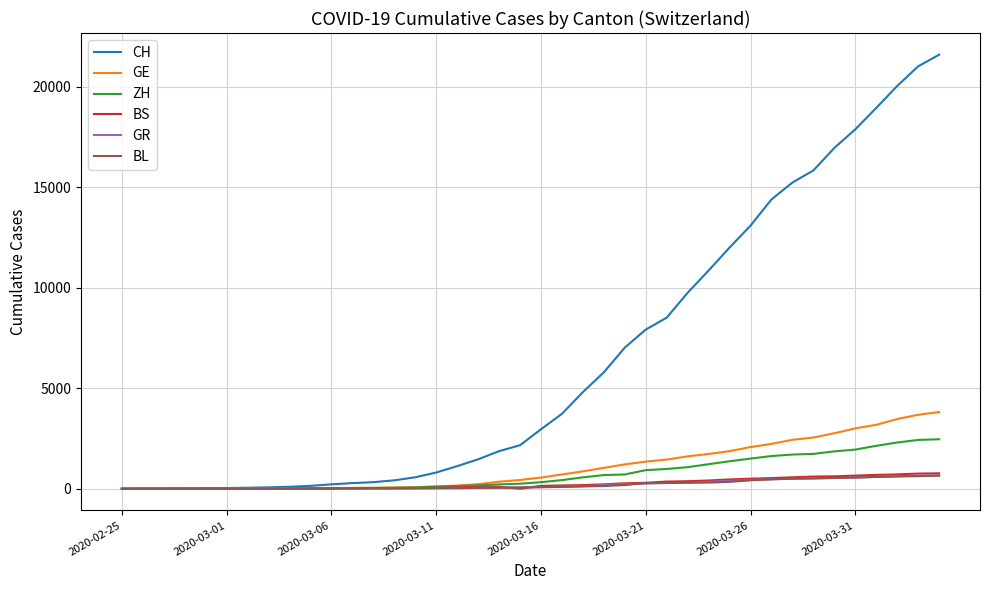

Which series has the largest range (max minus min)?

CH